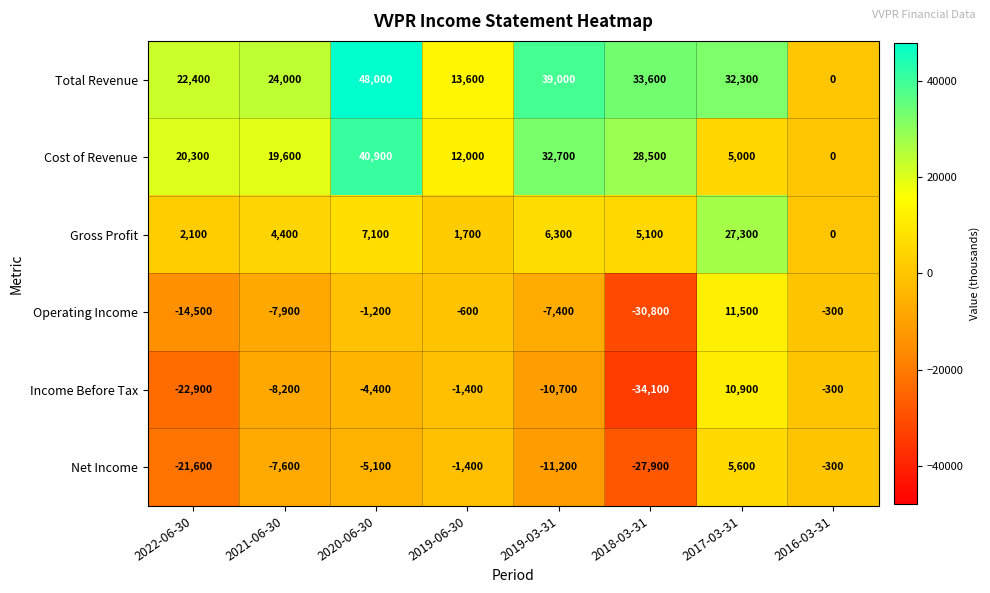

Rank the series at 2021-06-30 from lowest to highest value.

Income Before Tax, Operating Income, Net Income, Gross Profit, Cost of Revenue, Total Revenue